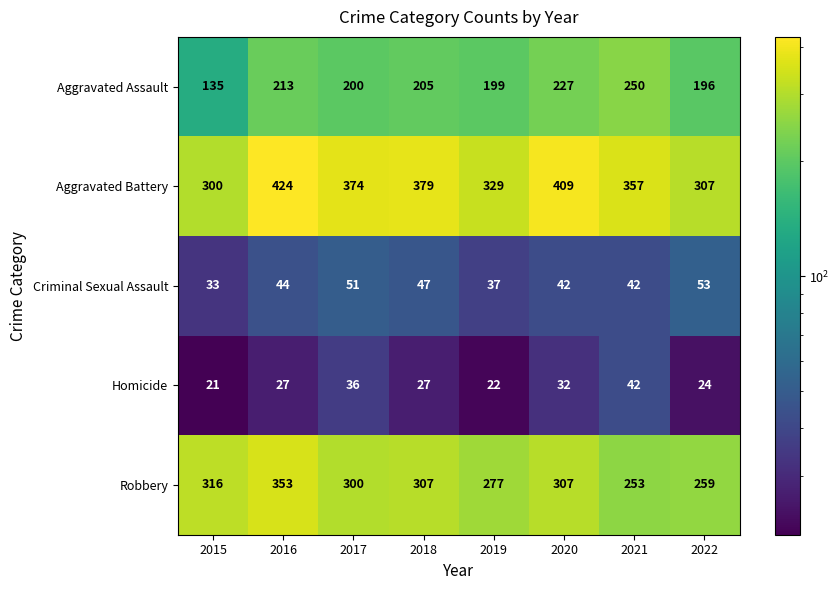

What is the sum of all Aggravated Battery values?

2879